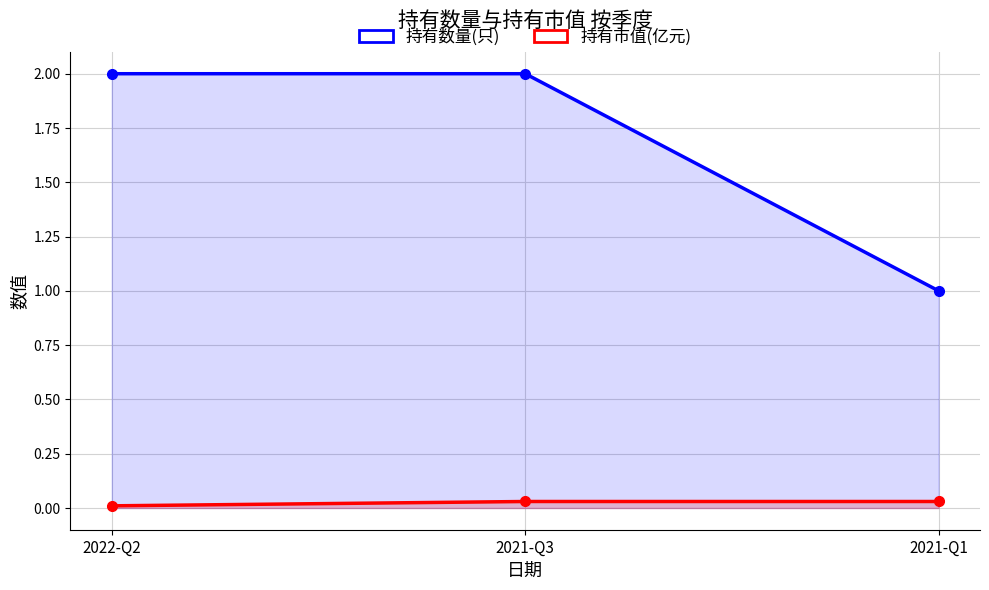

Which category has the lowest value across all series?

2022-Q2